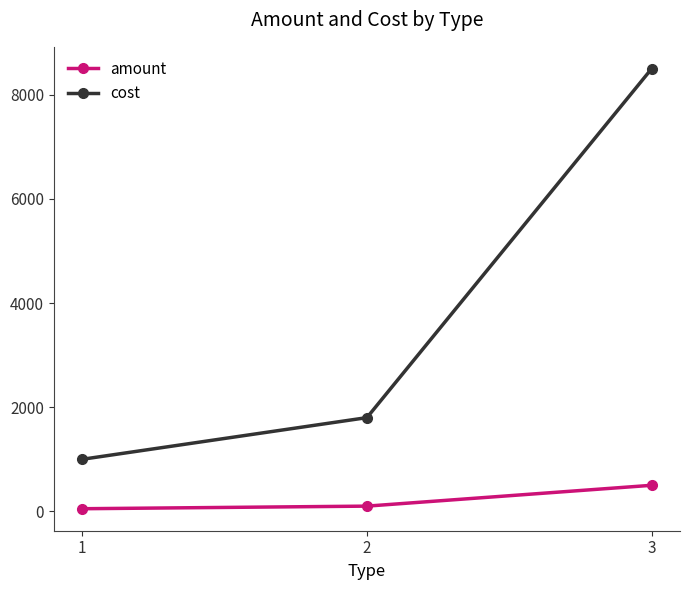

Rank the series by their maximum value, from highest to lowest.

cost, amount